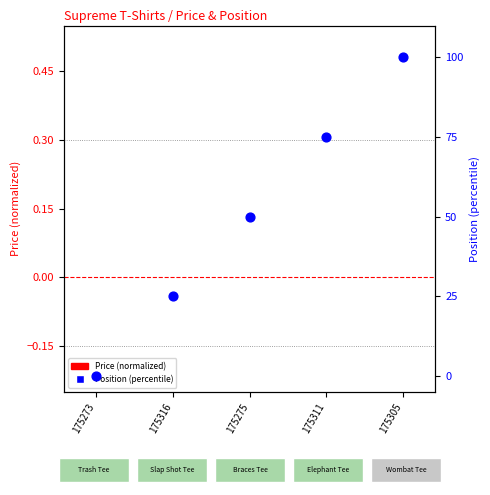

Which series contains the lowest Y value?

Price (normalized)